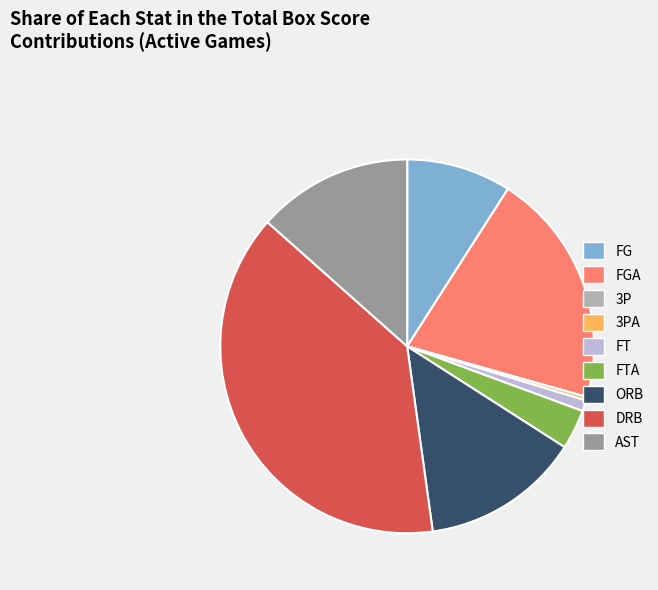

What is the largest slice in the pie chart?

DRB